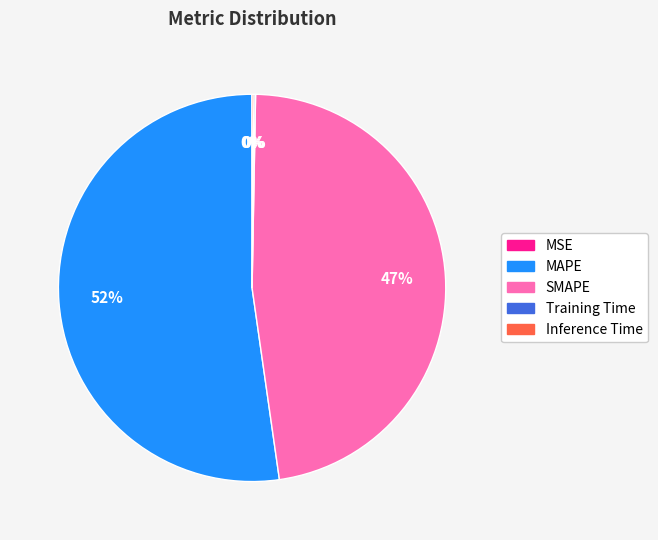

Which category has the biggest portion of the pie?

MAPE